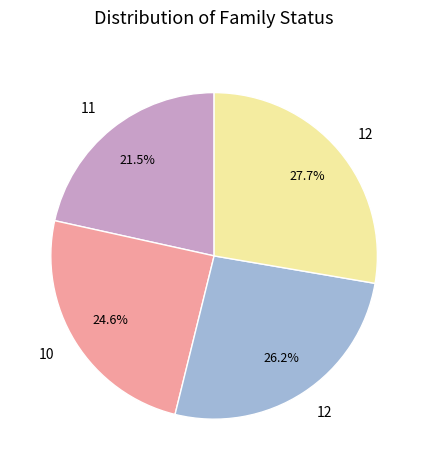

How many segments does this pie chart have?

4